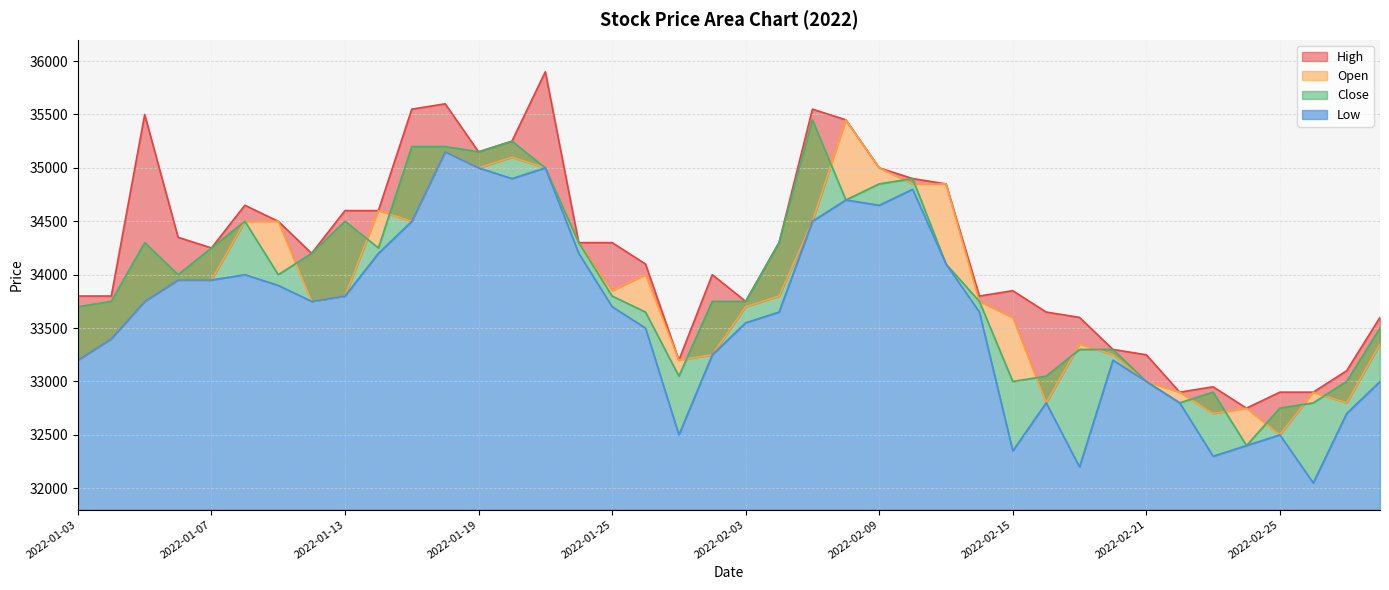

In Close, how many points are lower than both neighbors (excluding endpoints)?

9